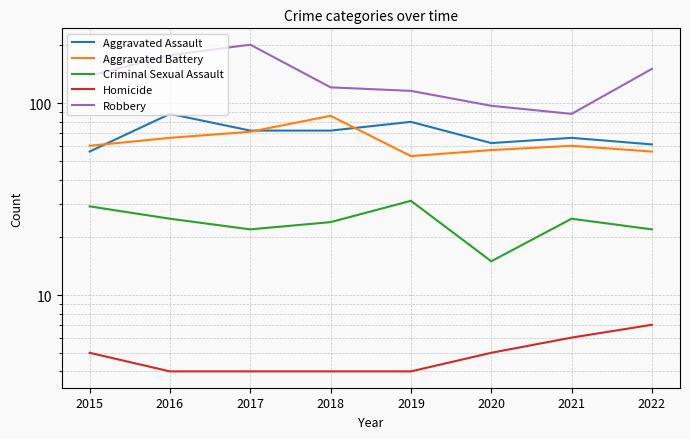

Is it true that Aggravated Assault equals 102 at 2021?

False